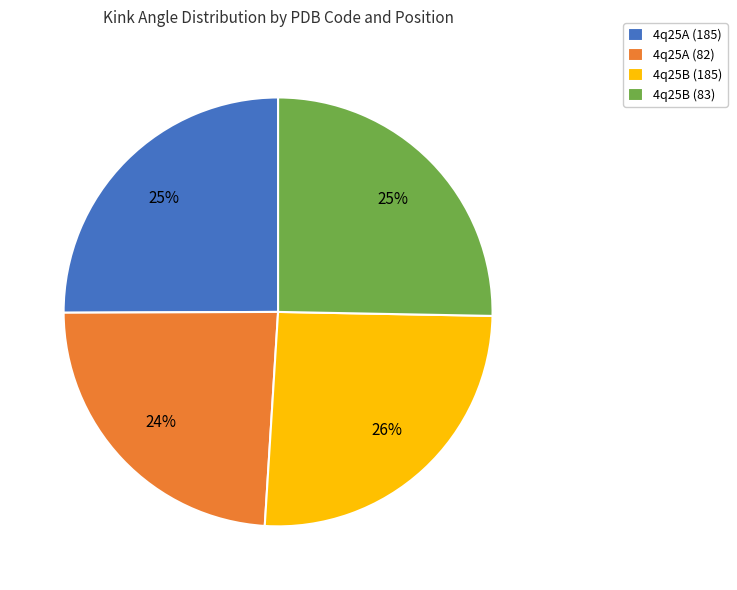

Is it true that 4q25B (83) is 25% of the pie?

True